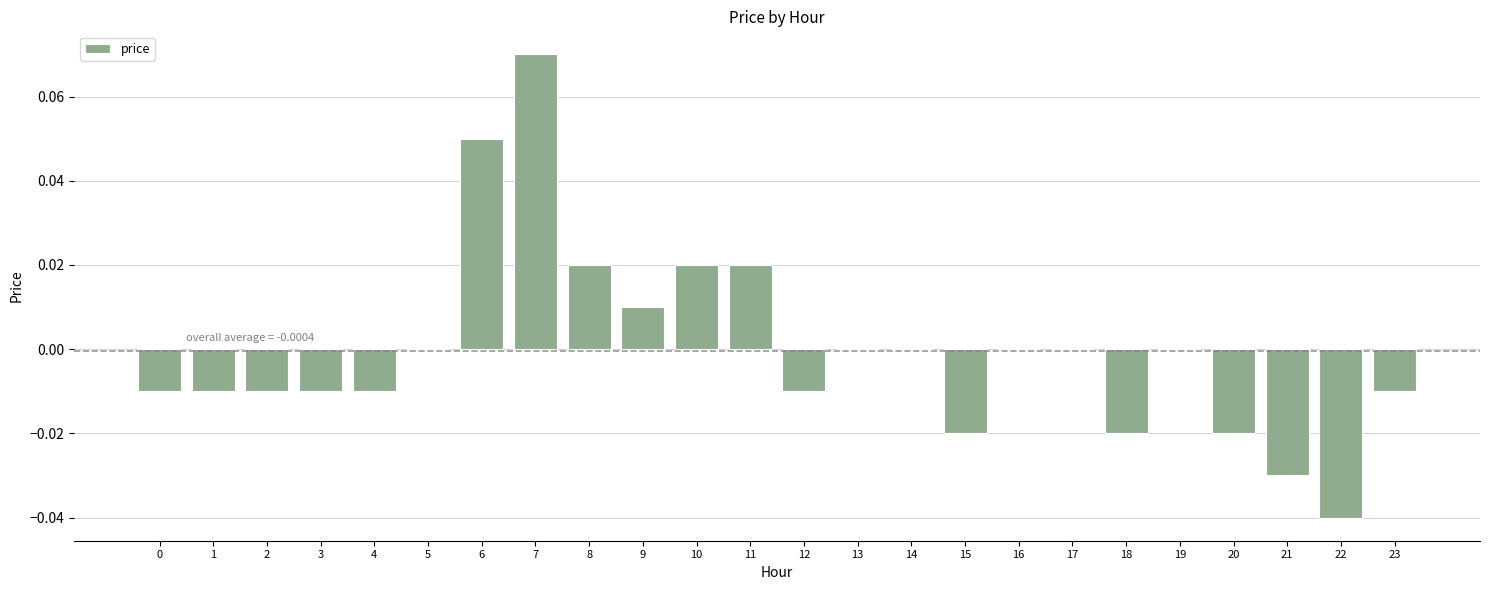

Are the bars grouped side by side (vs. stacked)?

No